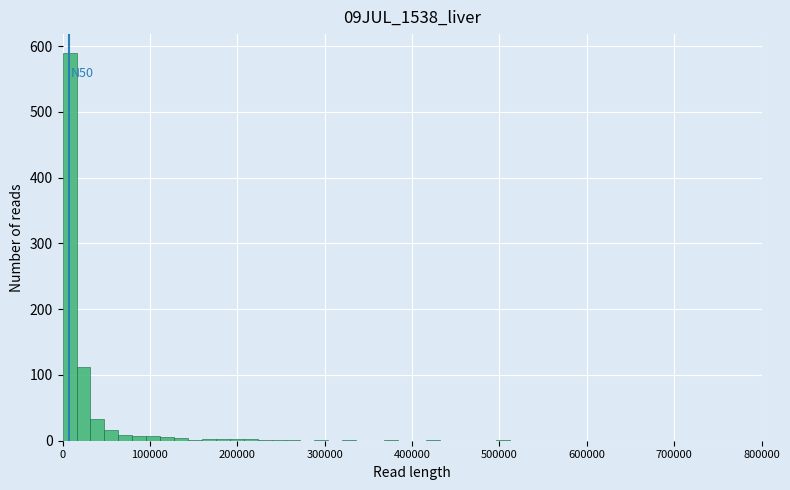

Read against the x-axis, roughly where is the centre of the tallest bar?

10000